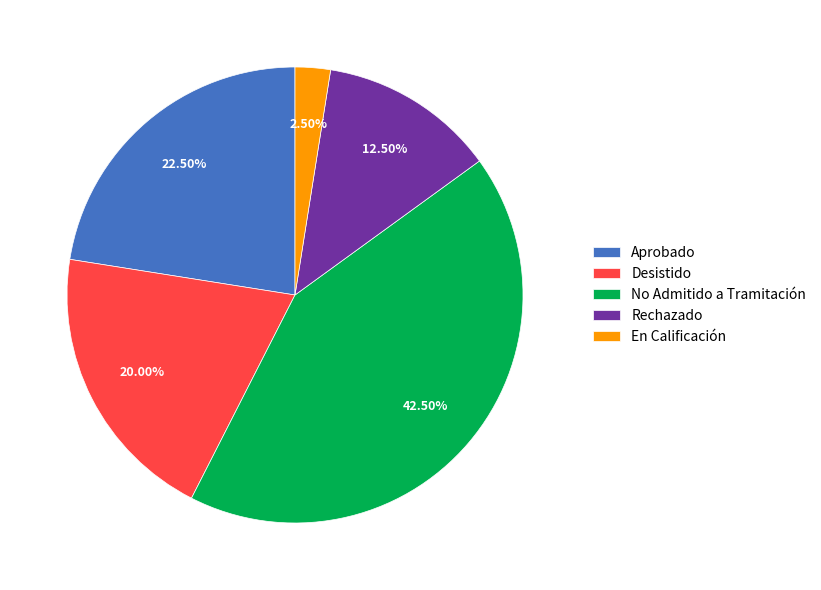

Rank the categories by value from lowest to highest.

En Calificación, Rechazado, Desistido, Aprobado, No Admitido a Tramitación